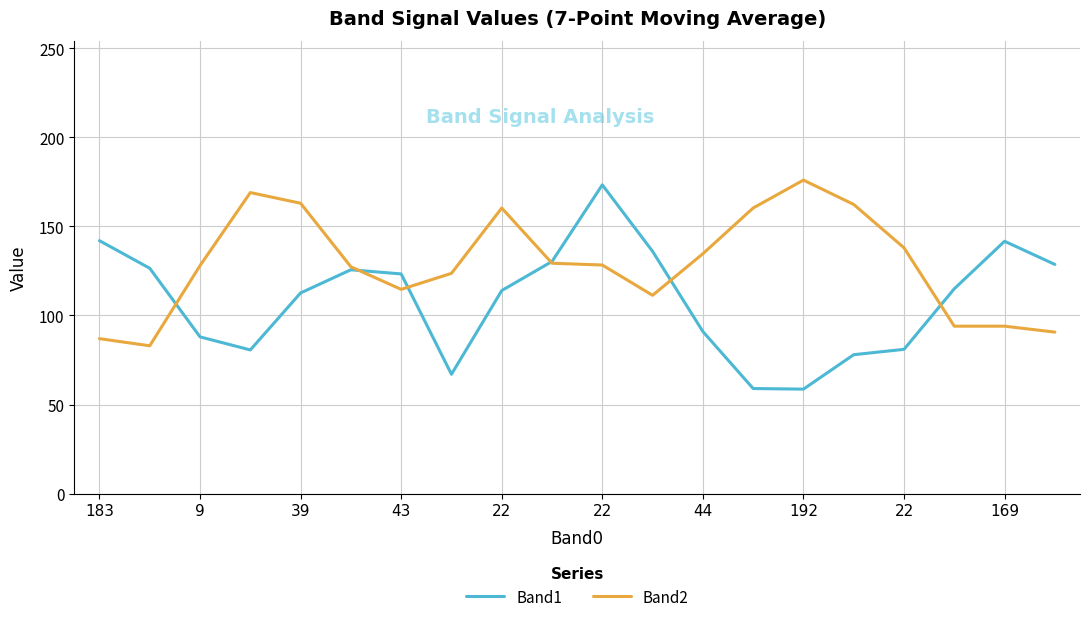

Which series has the widest spread of values?

Band1